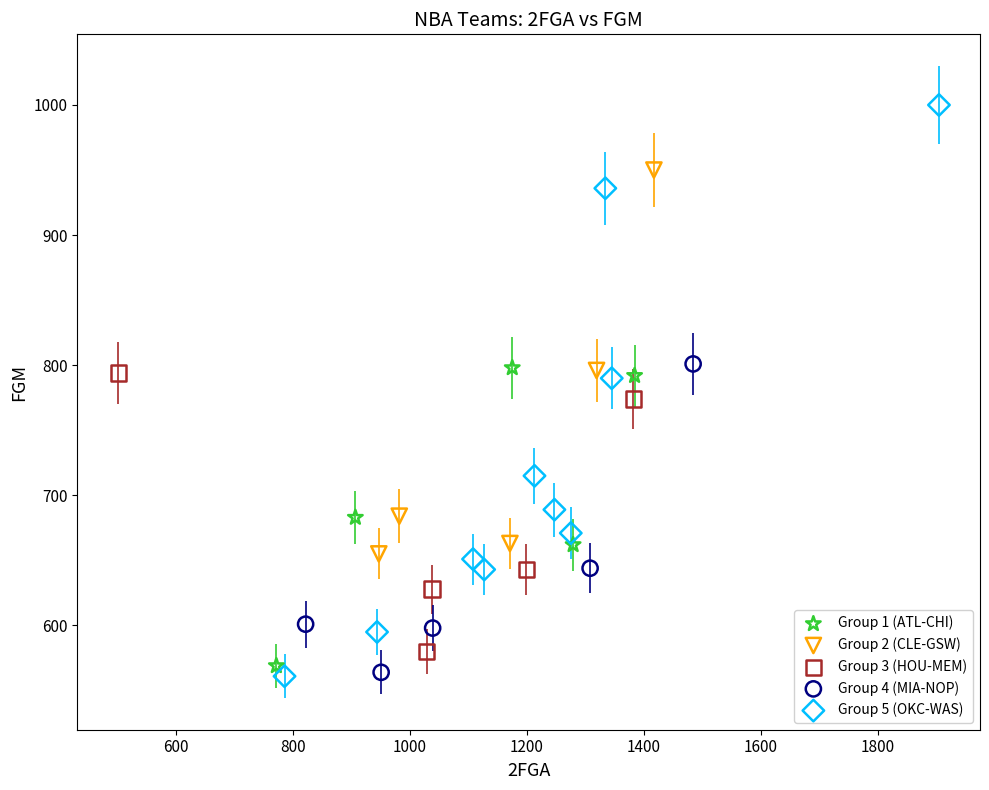

Which series reaches the maximum Y coordinate?

Group 5 (OKC-WAS)